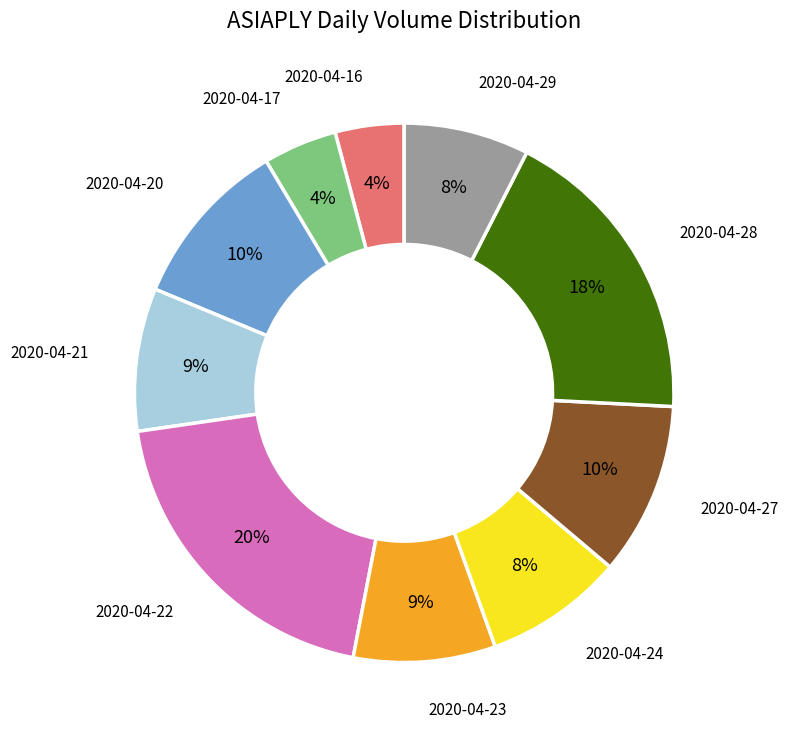

To the nearest percent, what portion does 2020-04-20 represent?

10%